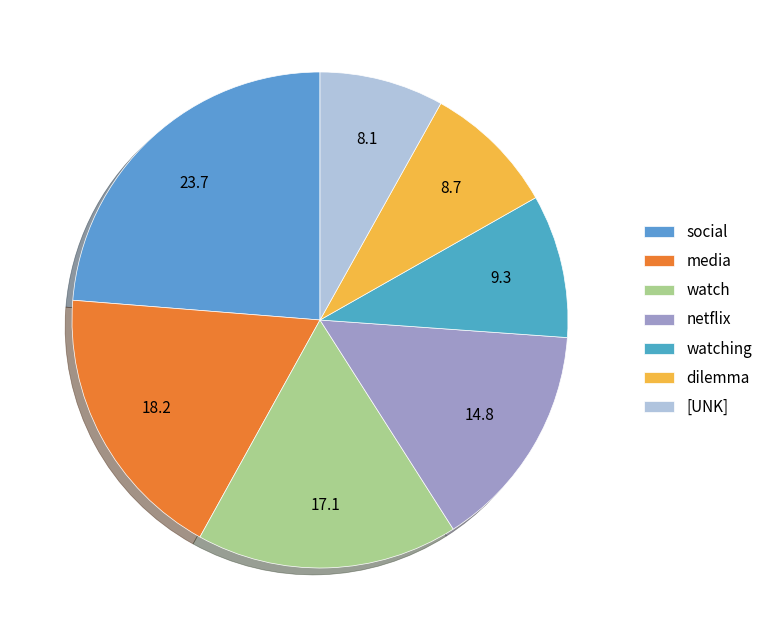

Count the number of slices in the pie.

7